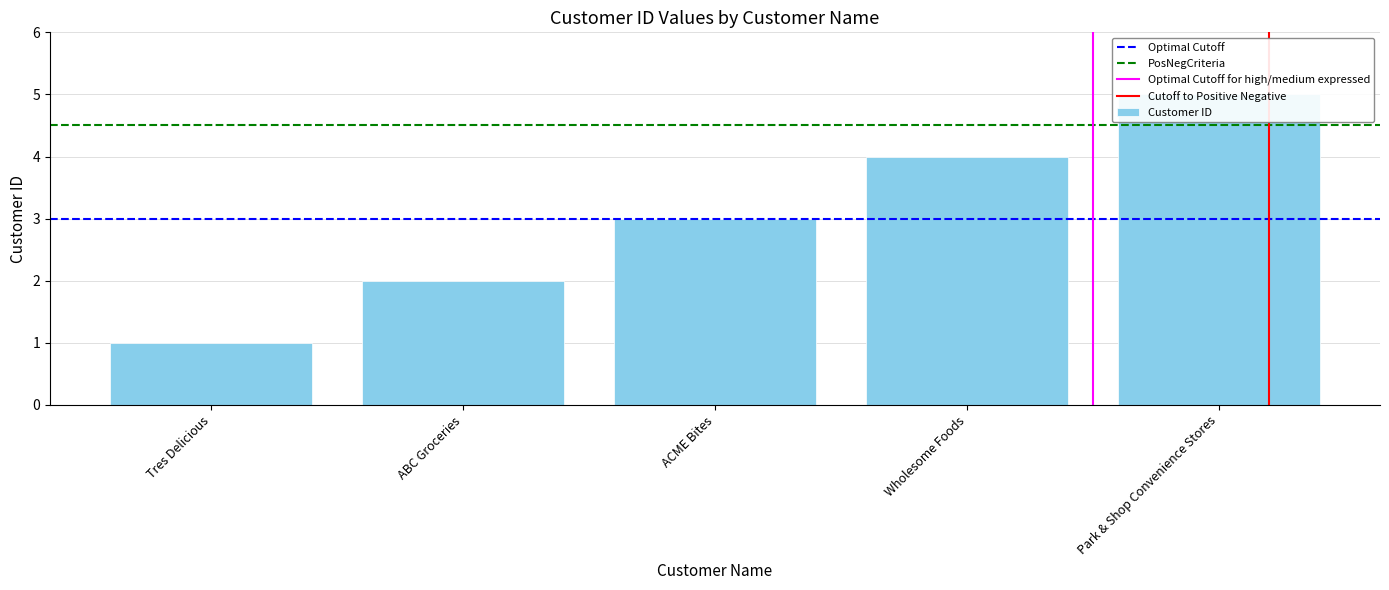

What is the sum of the values at Tres Delicious and Park & Shop Convenience Stores?

6